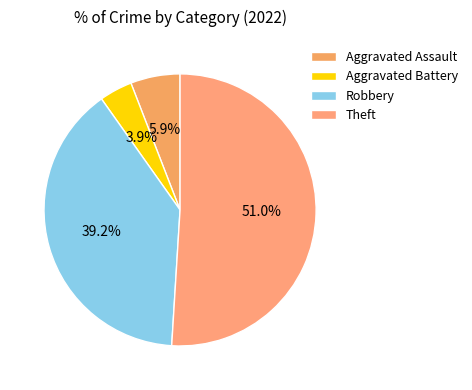

Is it true that Aggravated Battery is 4% of the pie?

True